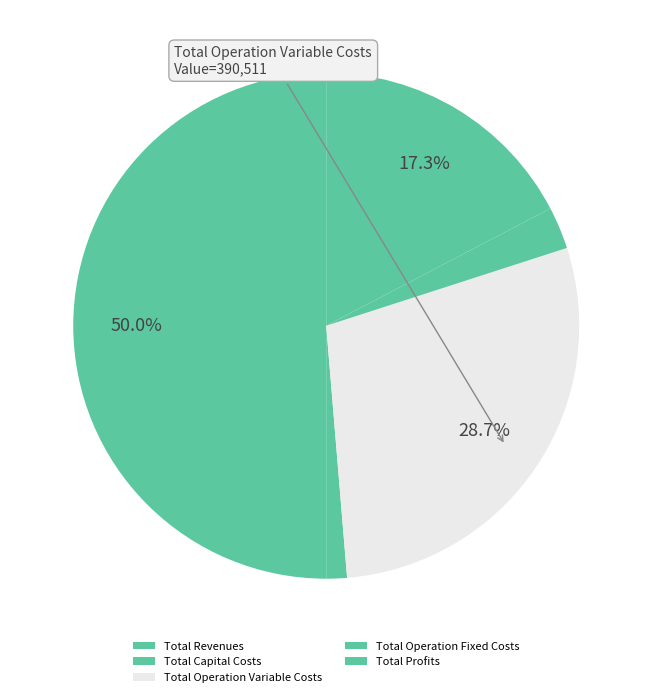

To the nearest percent, what is the combined percentage of Total Operation Fixed Costs and Total Profits?

20%